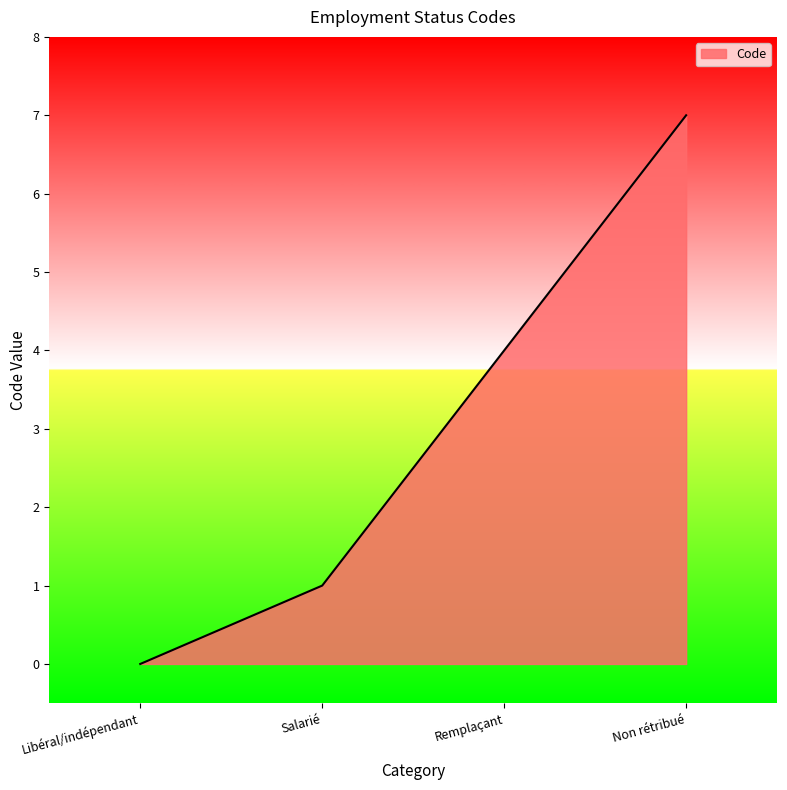

Rank the categories by value from highest to lowest.

Non rétribué, Remplaçant, Salarié, Libéral/indépendant